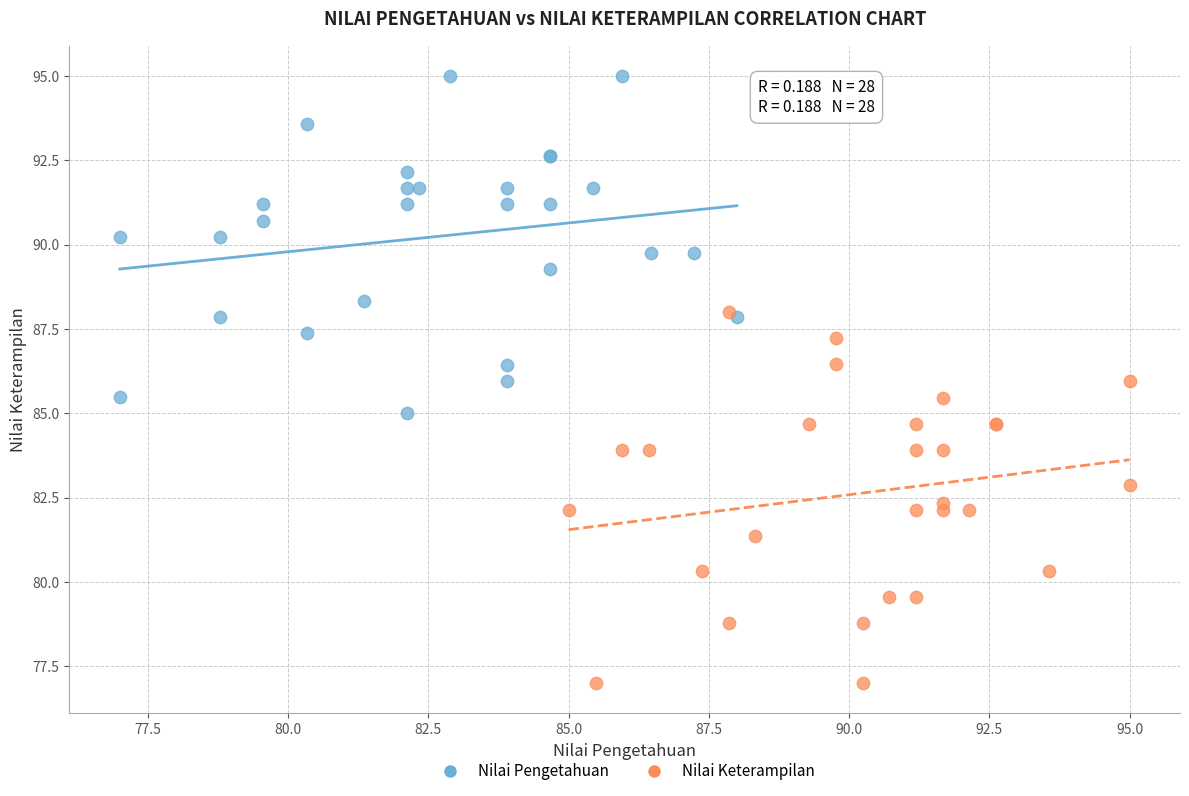

Which series has the widest spread of Y values?

Nilai Keterampilan